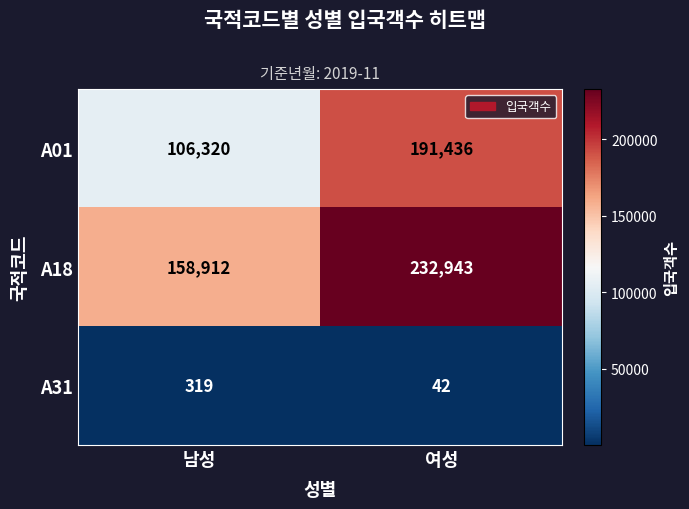

What is the maximum value for A01?

191436